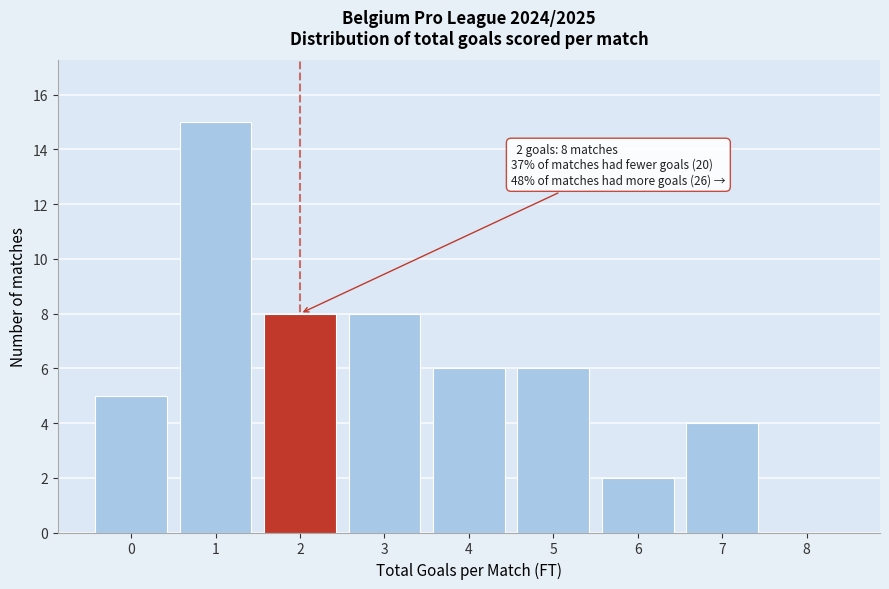

Which range on the x-axis has the tallest bar?

0.5 to 1.5